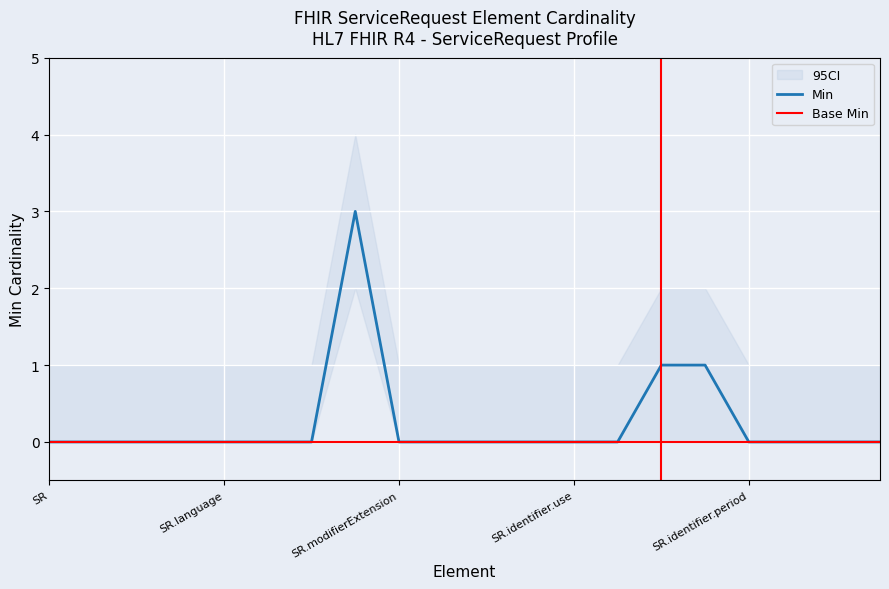

Is it true that Min equals -1 at SR.language?

False